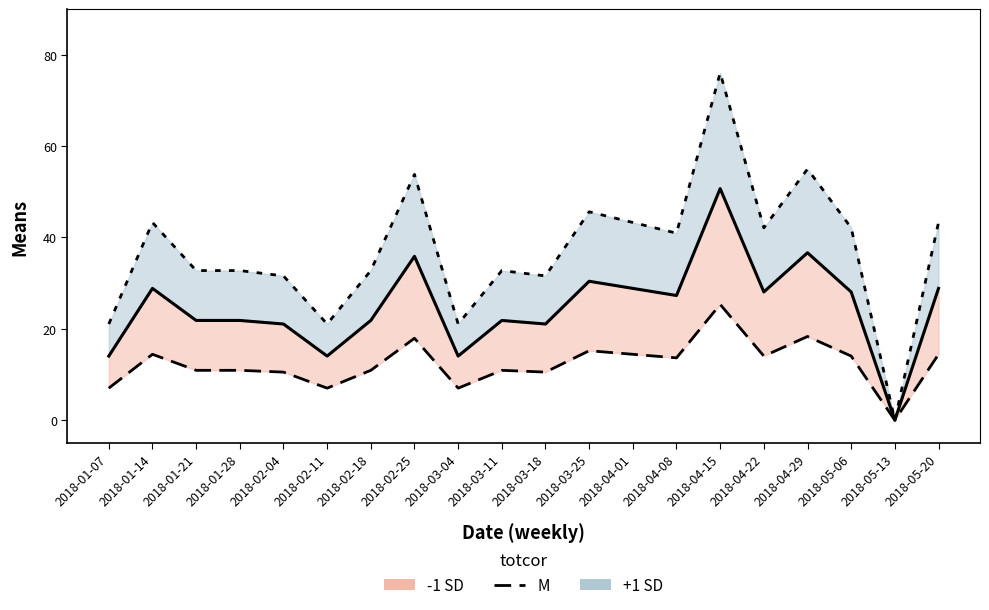

List the series in order of their peak value, lowest first.

-1 SD line, M, +1 SD line